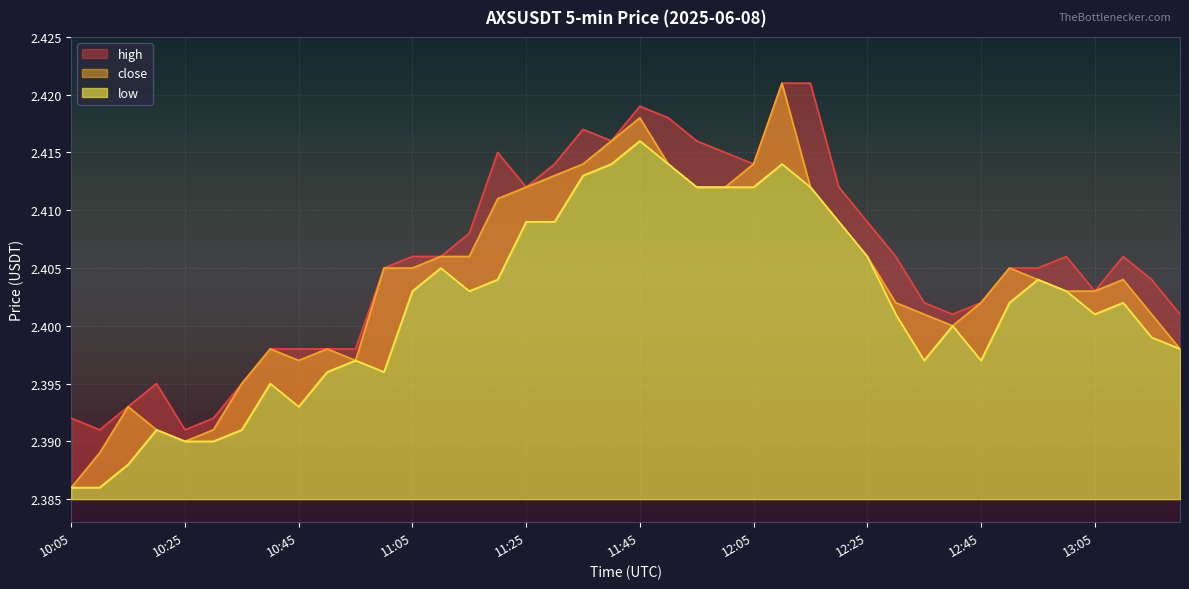

Rank the series at 10:25 from highest to lowest value.

high, close, low